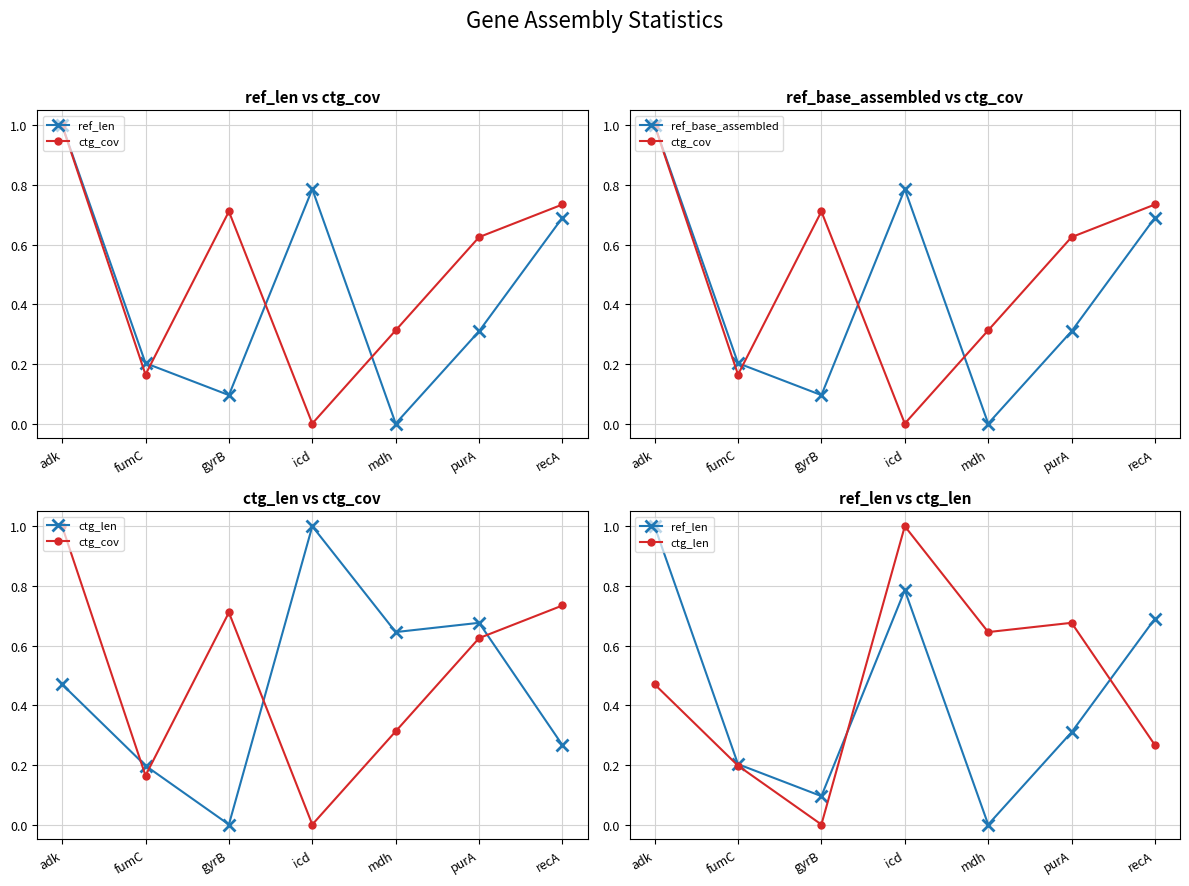

Is it true that ctg_cov equals 1.0 at adk?

True